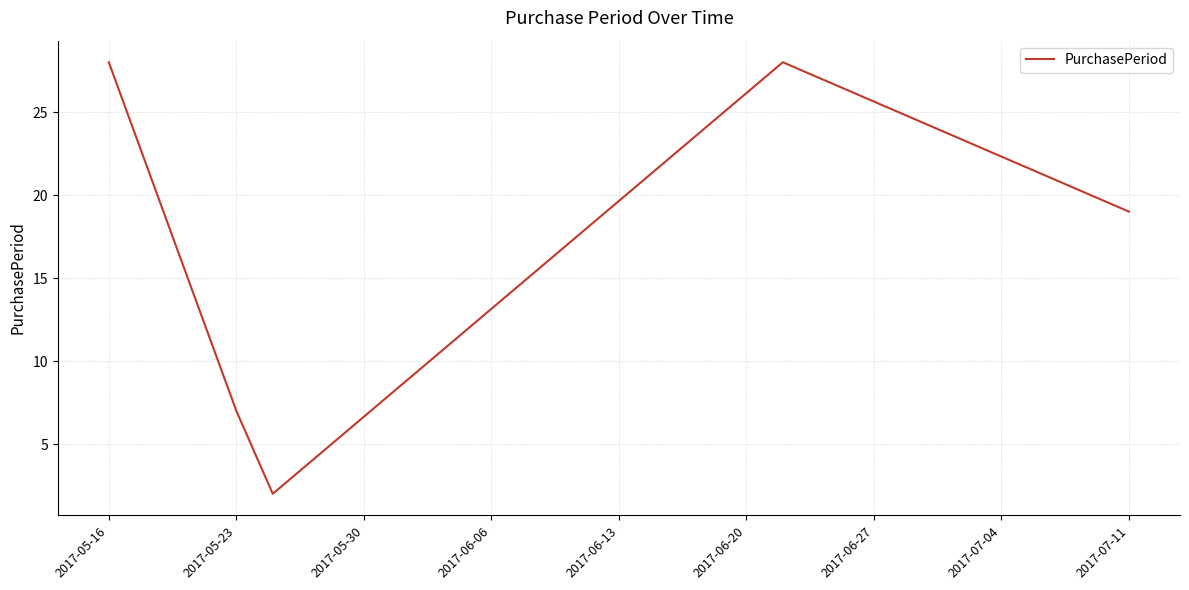

What is the greatest value displayed?

28